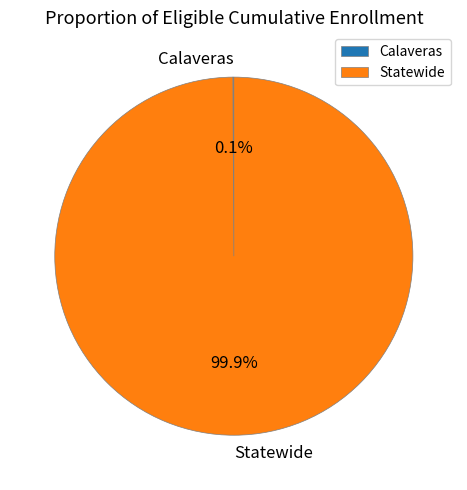

What is the largest slice in the pie chart?

Statewide